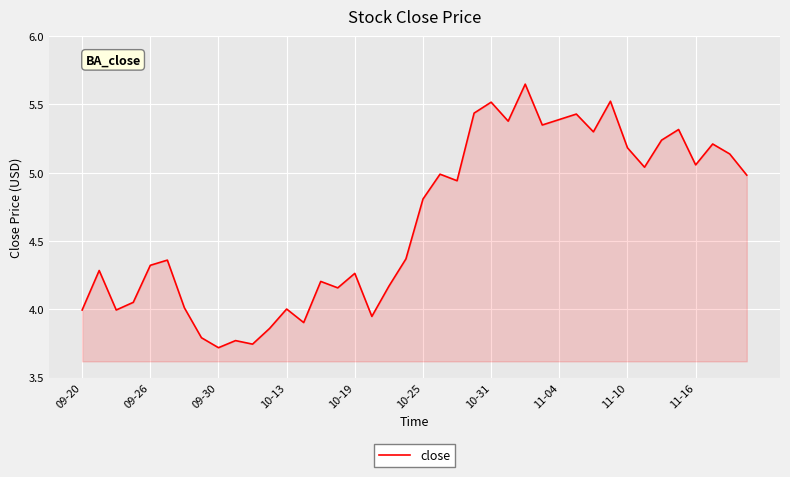

What is the difference between the maximum and minimum values?

1.9